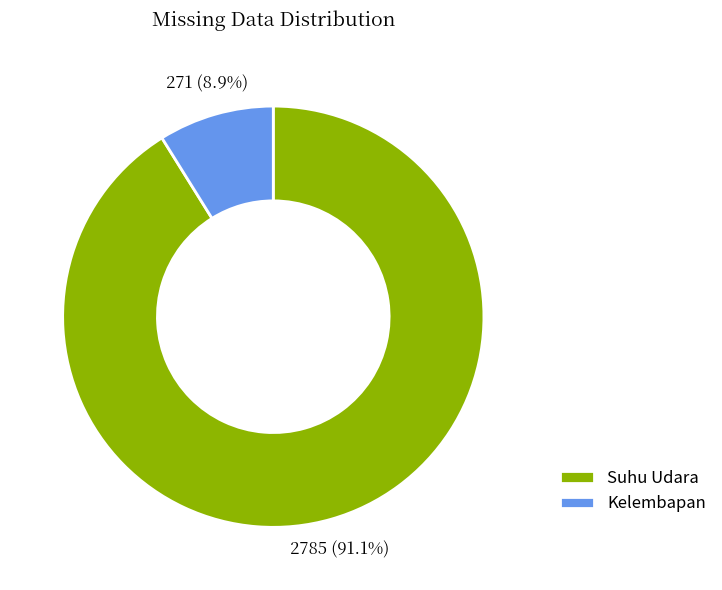

Combined, do Suhu Udara and Kelembapan account for over 50%?

Yes